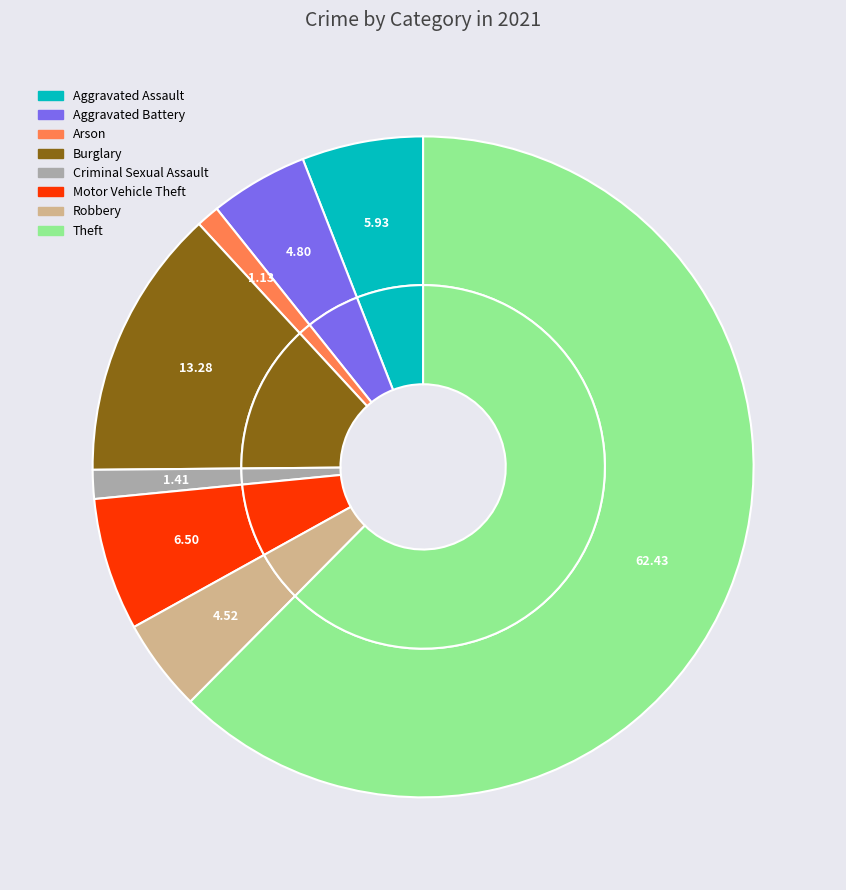

Combined, do Robbery and Theft account for over 50%?

Yes